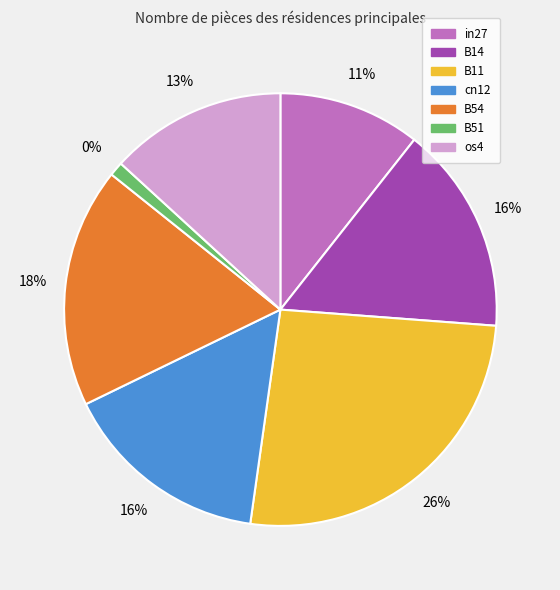

To the nearest percent, what portion does B11 represent?

26%